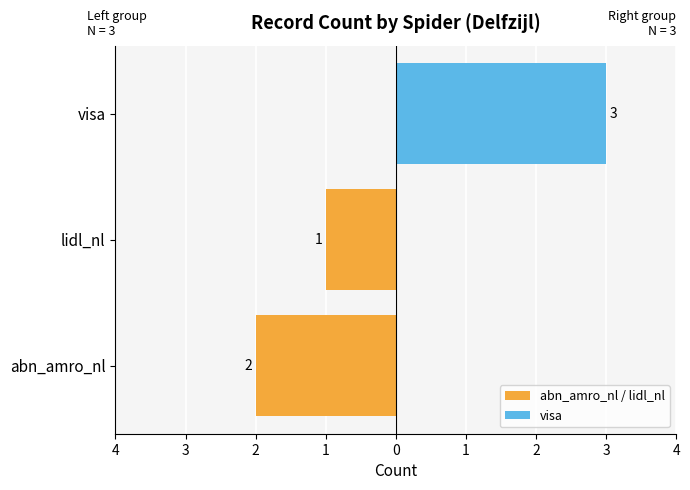

Which series has the largest total across all categories?

visa